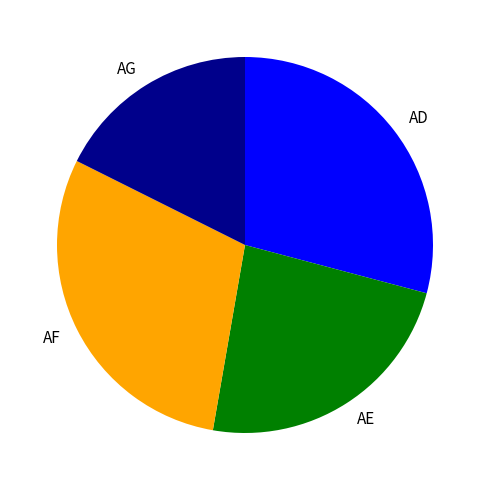

Is there any slice that represents more than half of the pie?

No